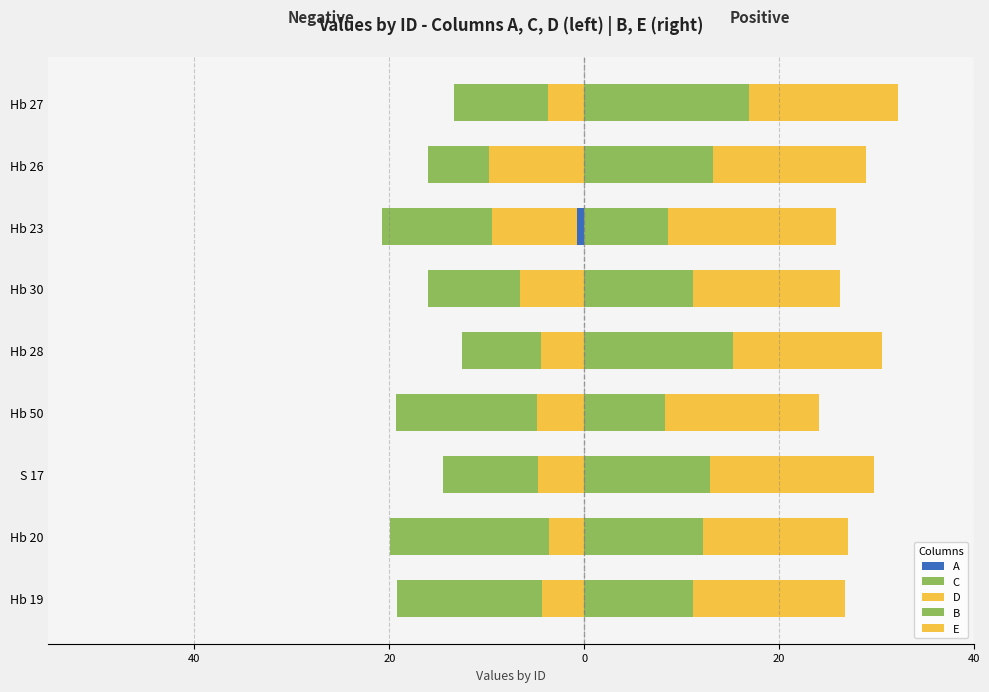

How many distinct data groups are displayed?

5